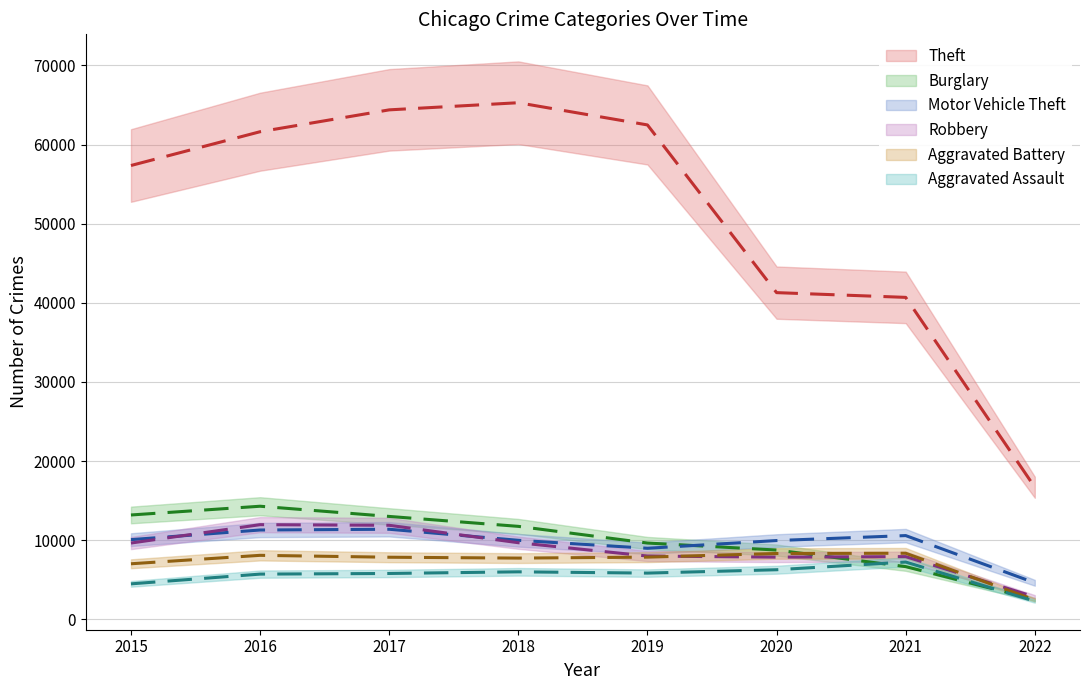

What is the value of the Theft point at the 4th from the left?

65281